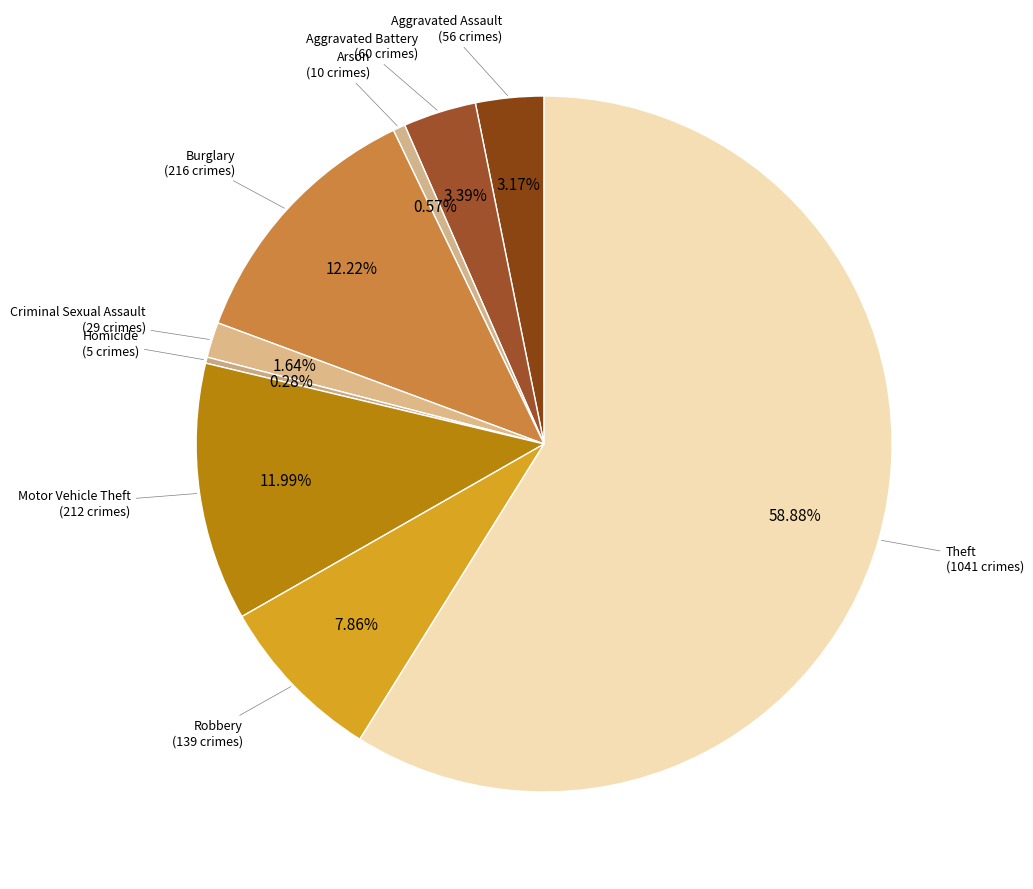

Which slice is the largest?

Theft